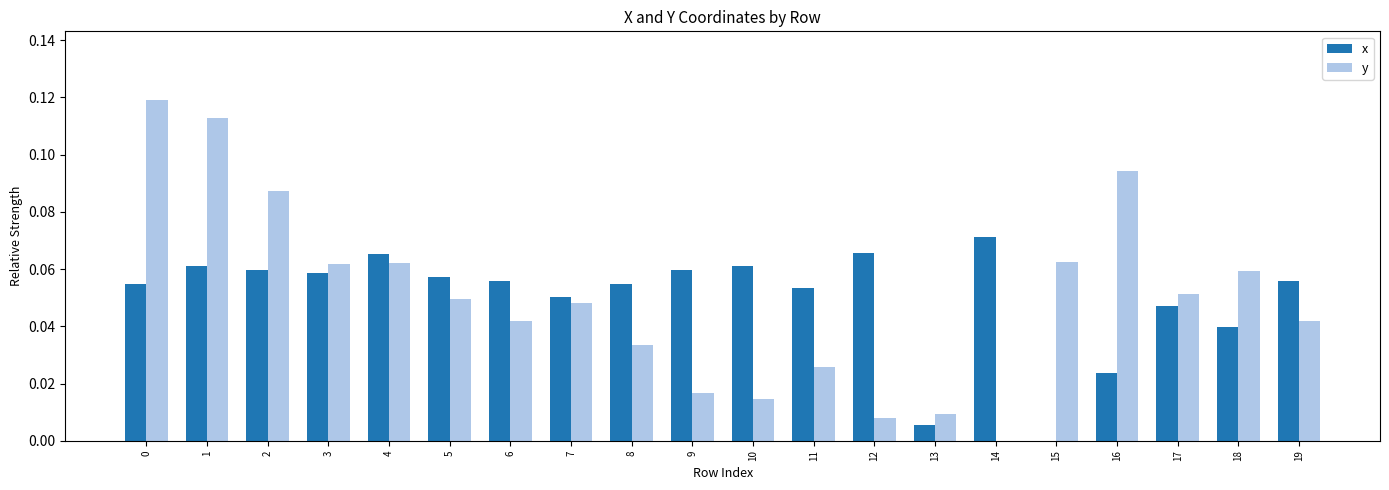

Which series has the largest range (max minus min)?

y